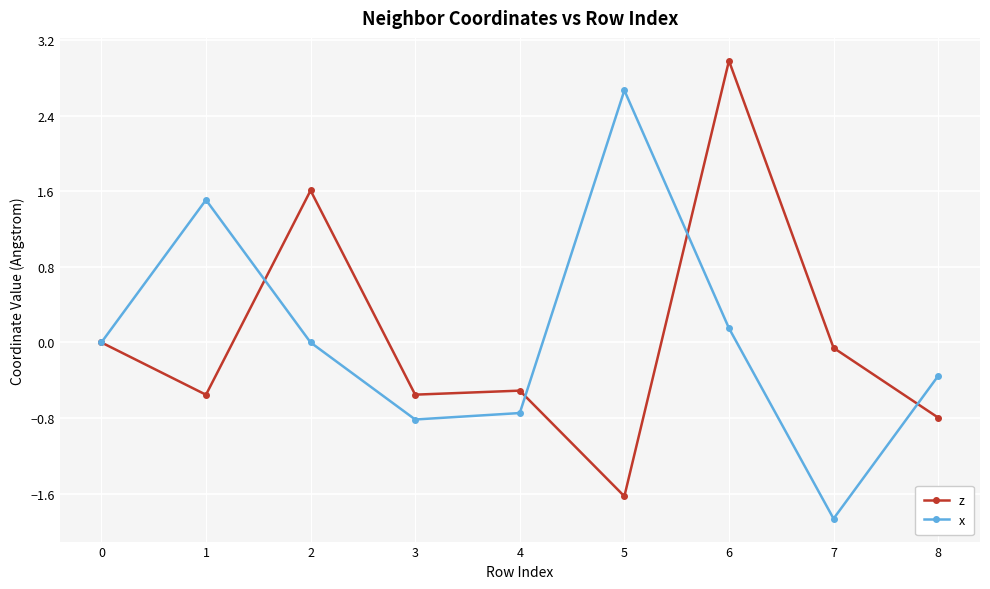

What is the smallest value displayed?

-1.9